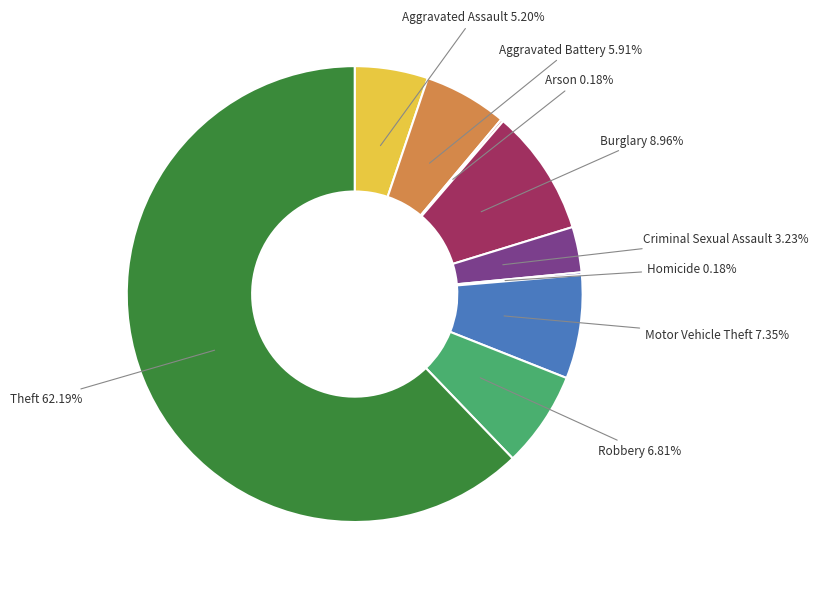

Approximately how many times larger is the value at Theft compared to Motor Vehicle Theft?

8.5